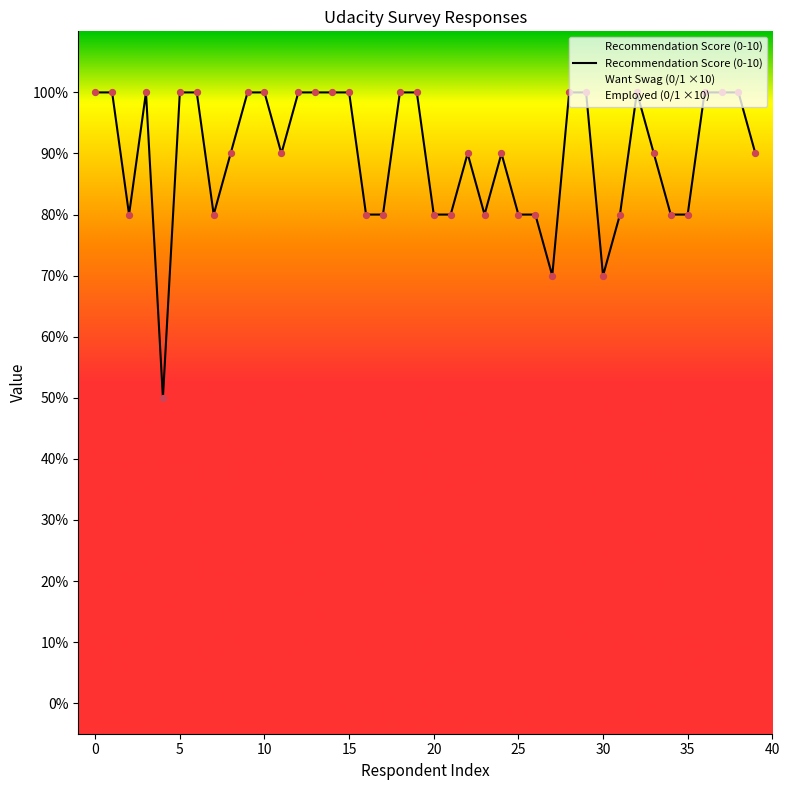

Between 34 and 29, which is larger?

29